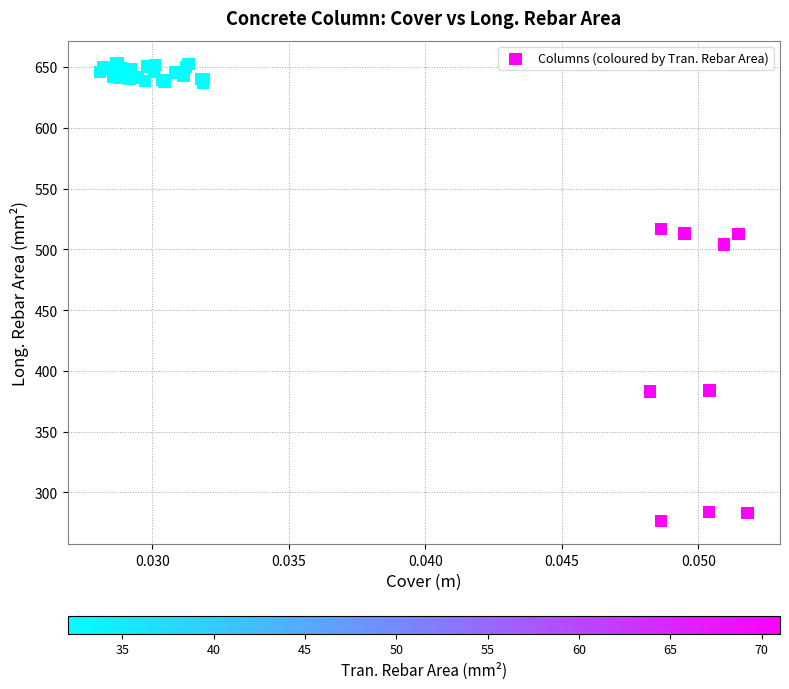

What Y value in the scatter plot is closest to 464?

504.0